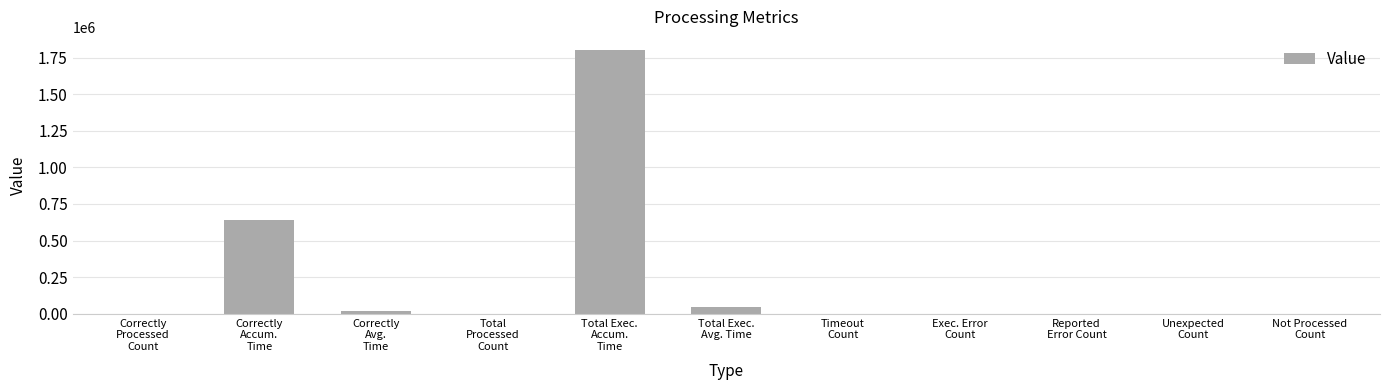

What is the greatest value displayed?

1800844.0